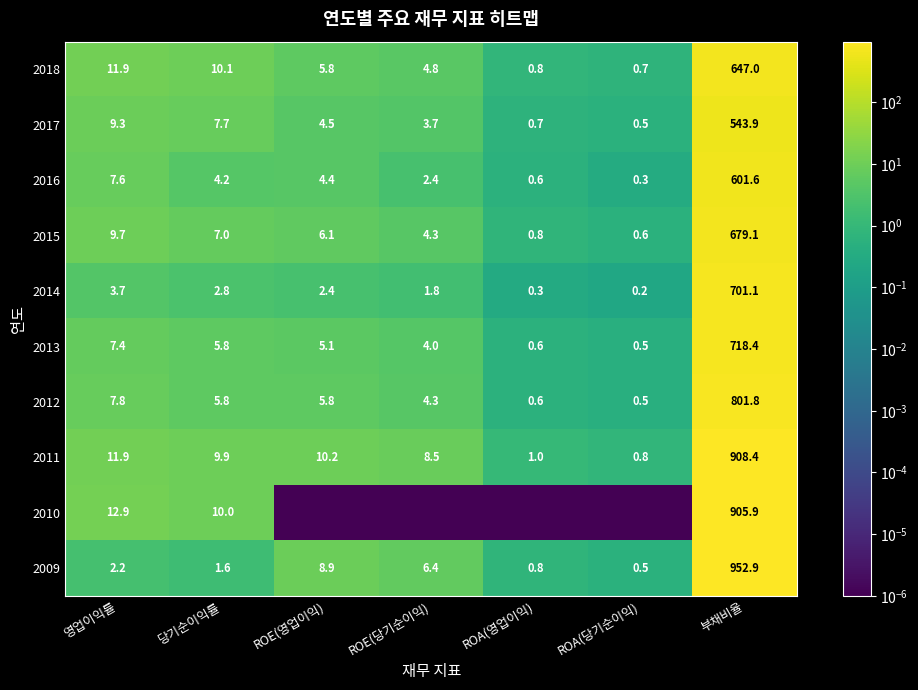

How many data points in 2016 are less than 4?

3